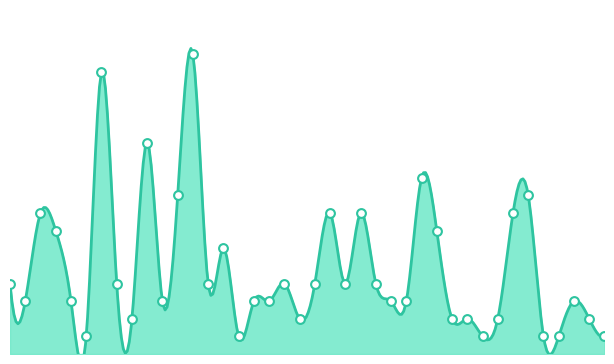

What is the change in value from 27183 to 26863?

-20000